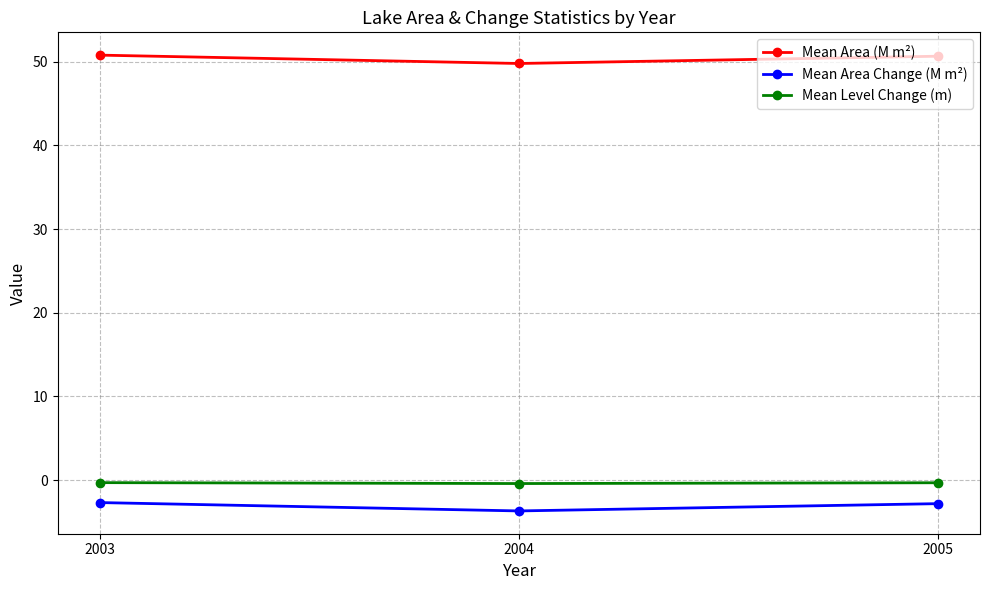

What is the value of the Mean Area Change (M m²) point at the 3rd from the left?

-2.8